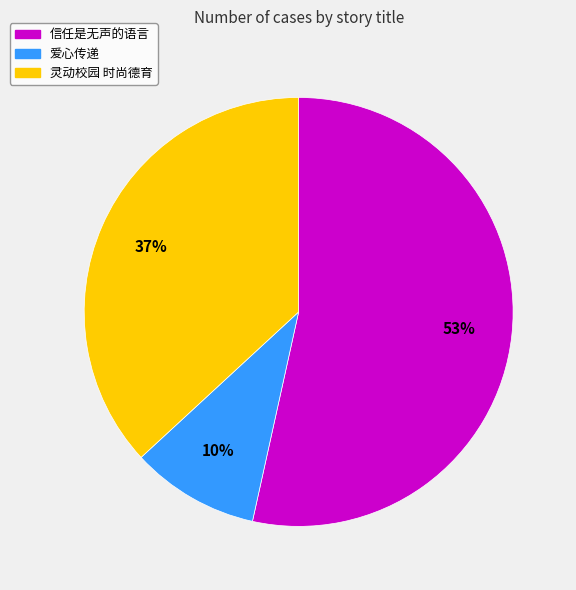

To the nearest percent, what is the combined percentage of 信任是无声的语言 and 爱心传递?

63%